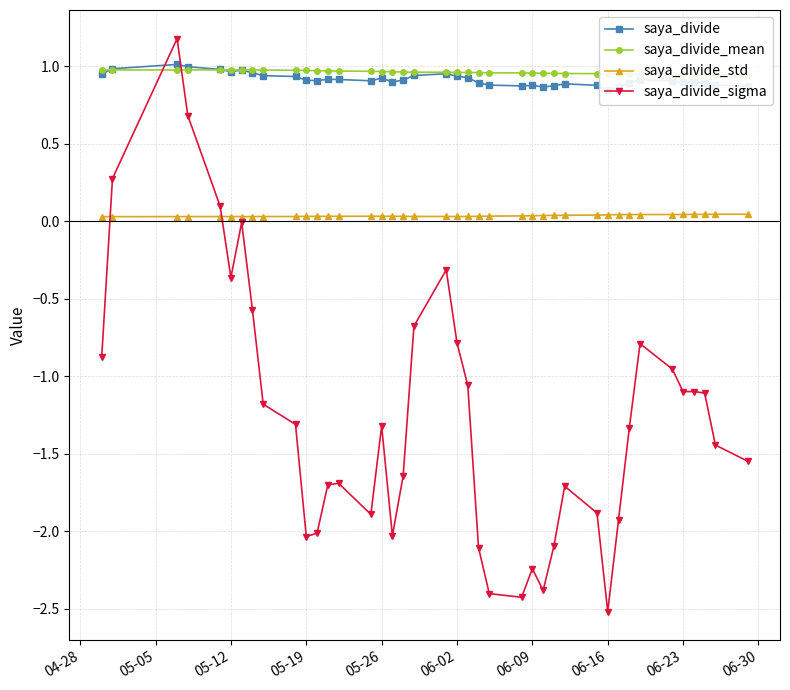

Which category has the lowest value in the saya_divide_sigma series?

06-16